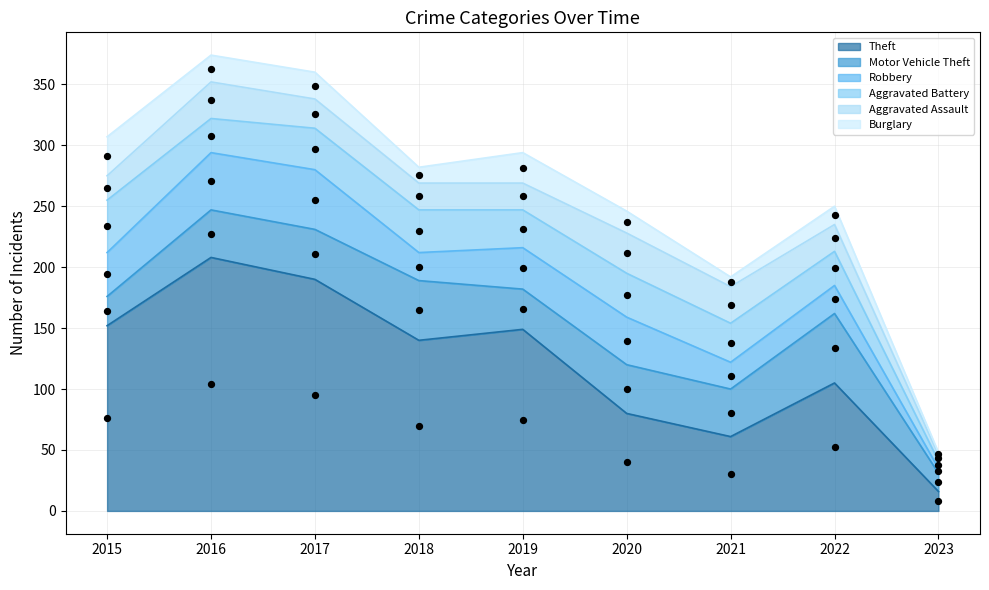

Which series has the widest spread of Y values?

Theft